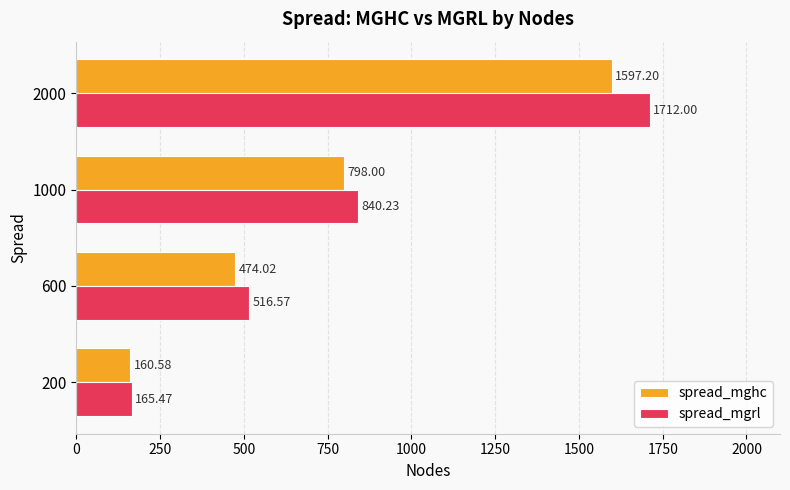

At which label does spread_mghc reach its peak?

2000